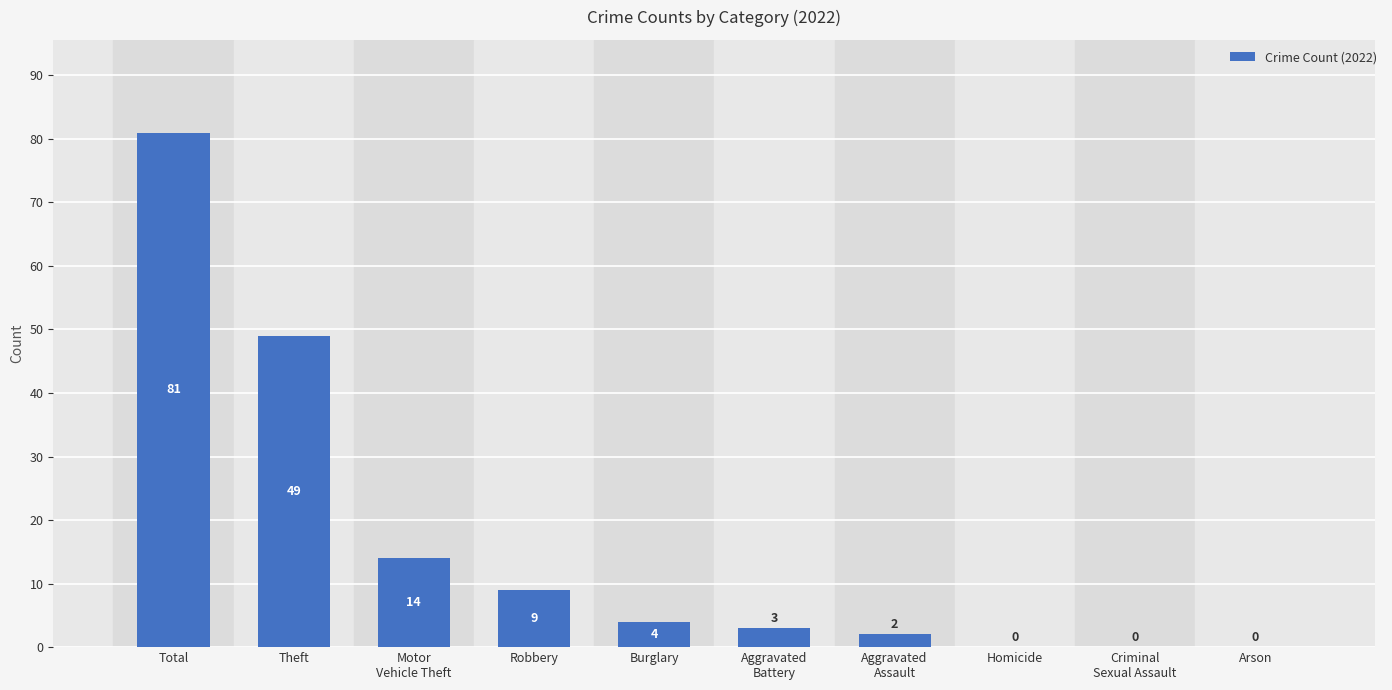

Where does the data first go above 4?

Total